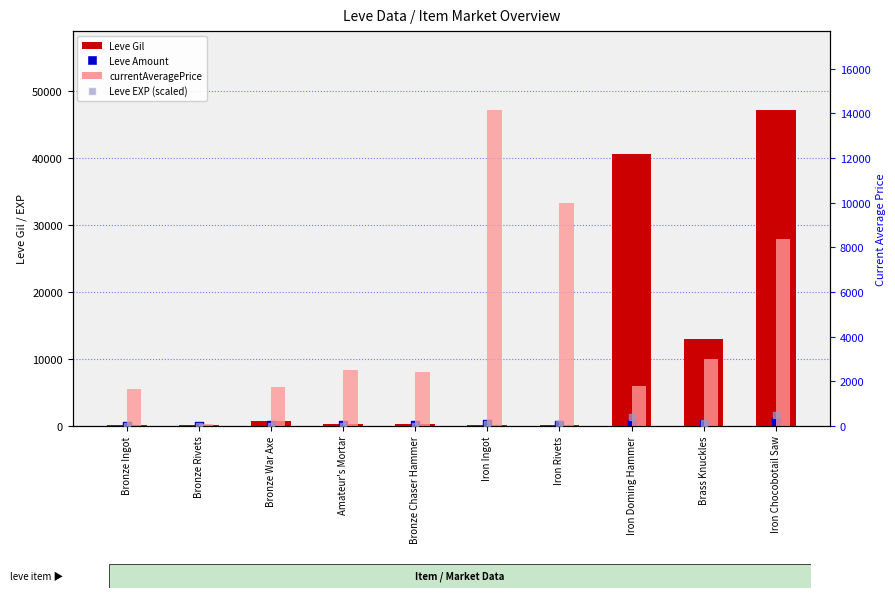

At which category is the sum across all series the highest?

Iron Chocobotail Saw